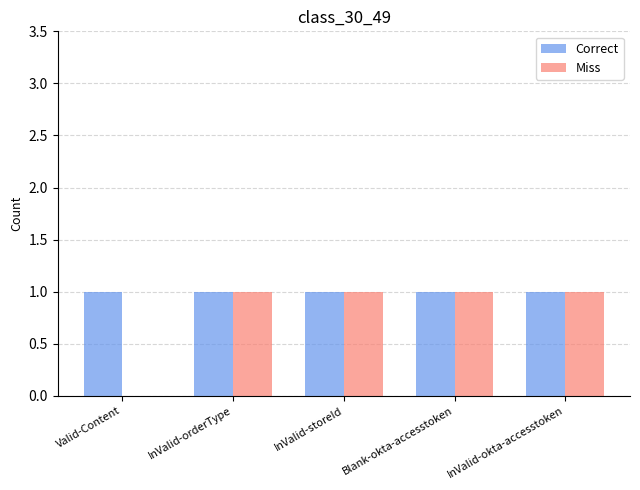

Which series has the largest total across all categories?

Correct